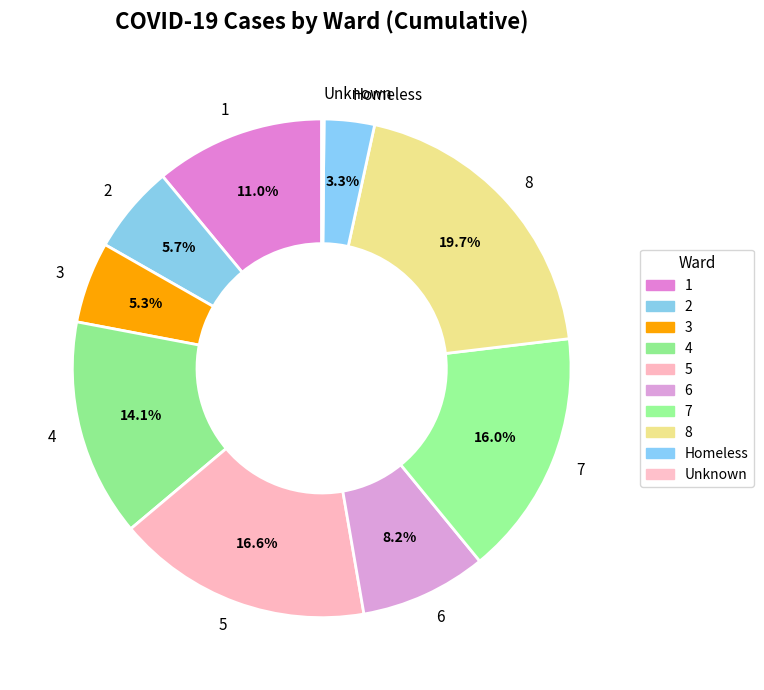

Is there any slice that represents more than half of the pie?

No